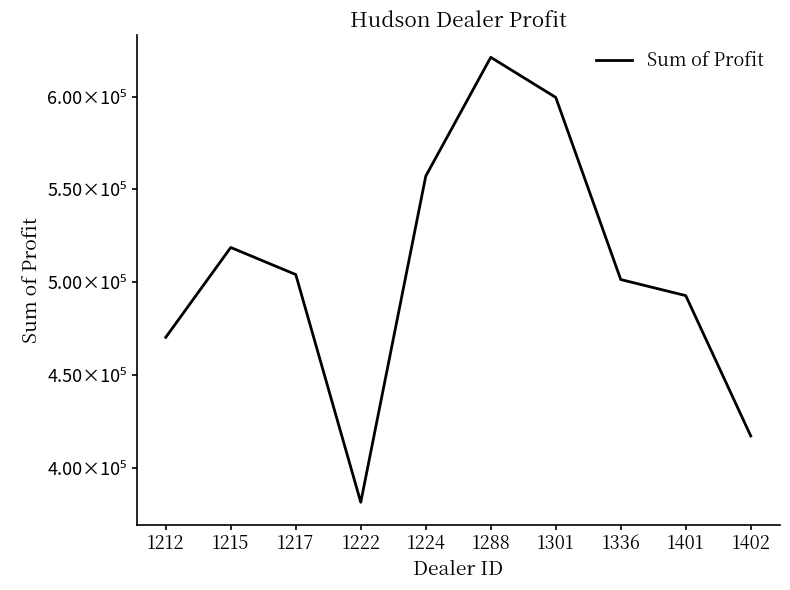

Does the chart display data point markers on the line(s)?

No